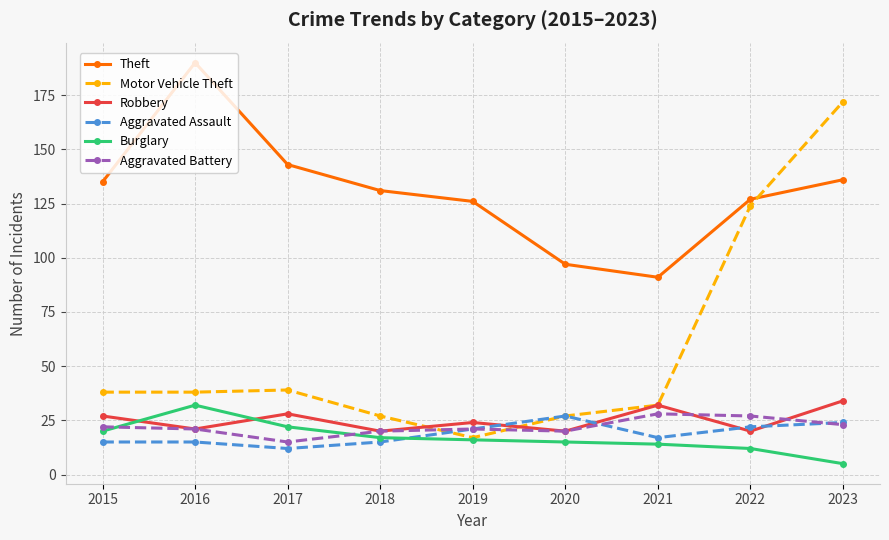

True or false: Theft and Aggravated Battery cross at least once.

False